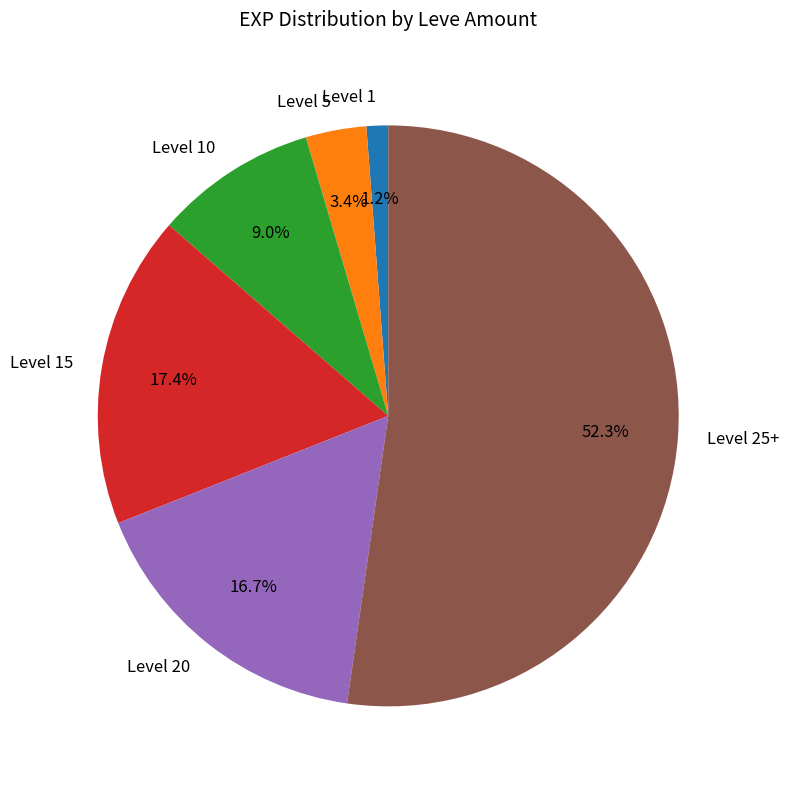

Between Level 1 and Level 15, which is larger?

Level 15